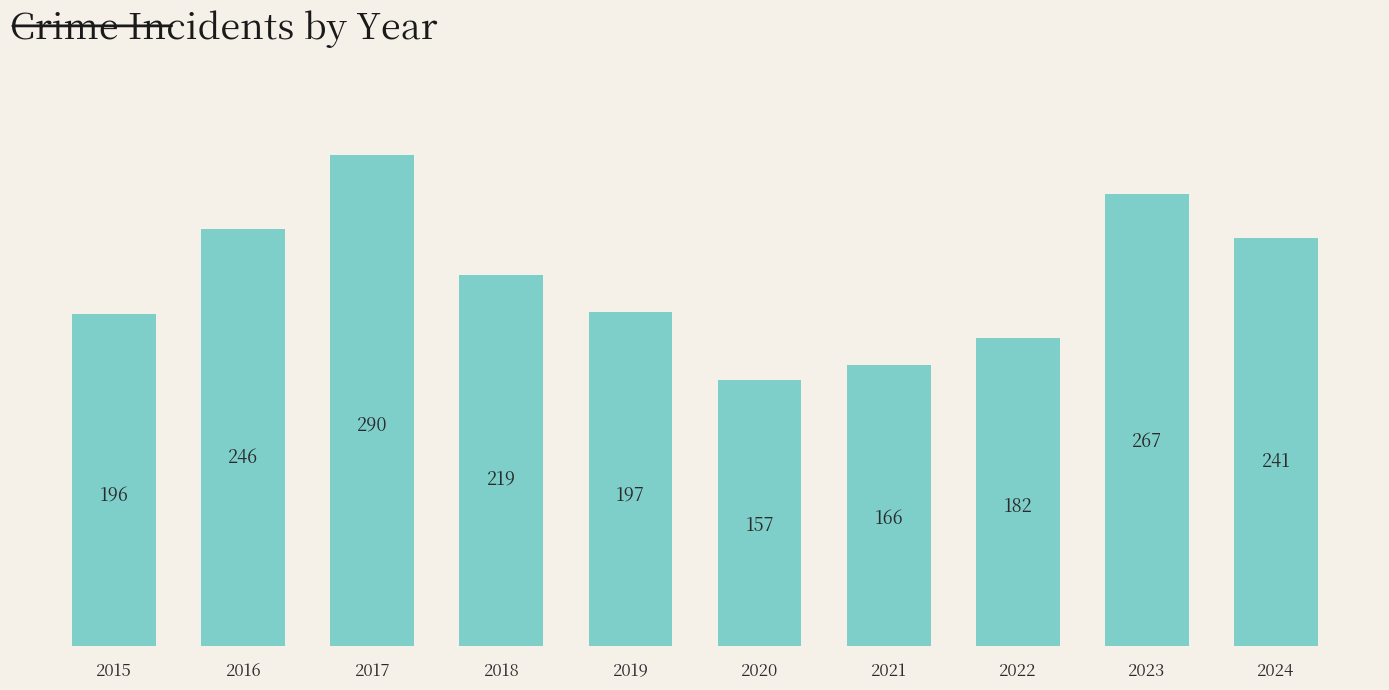

What is the average value?

216